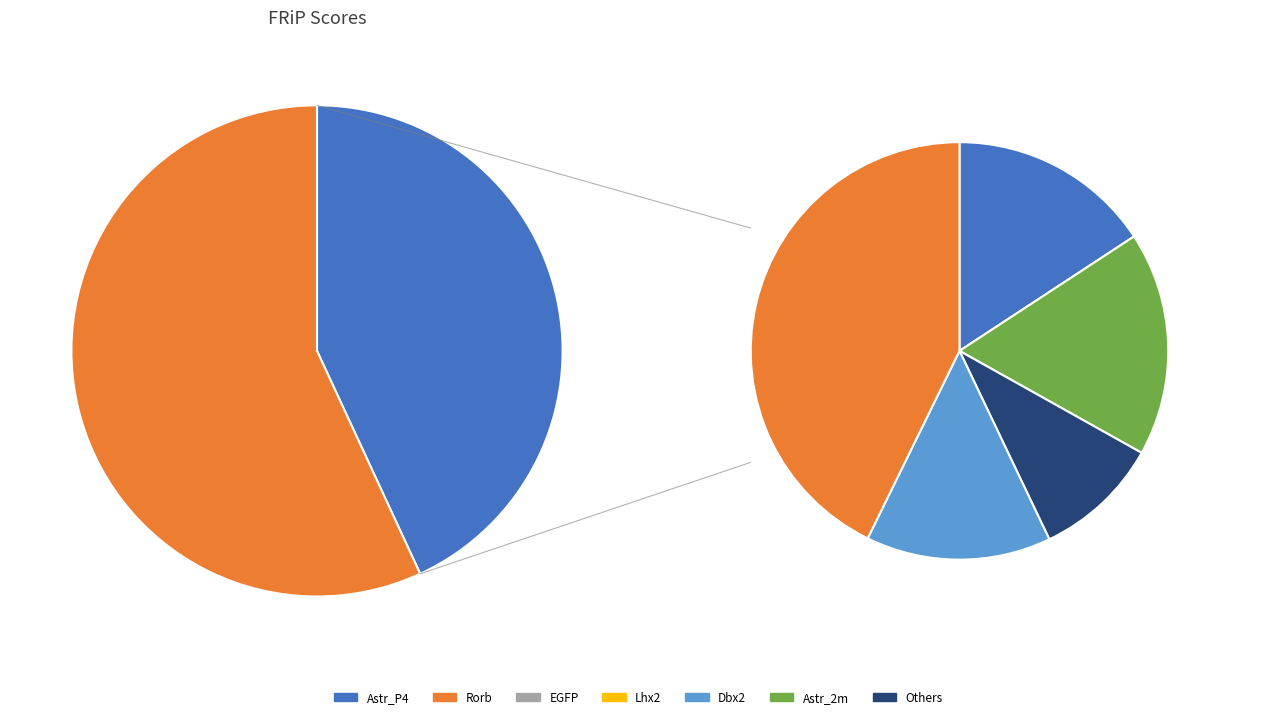

Does Lhx2 account for over 50% of the chart?

No